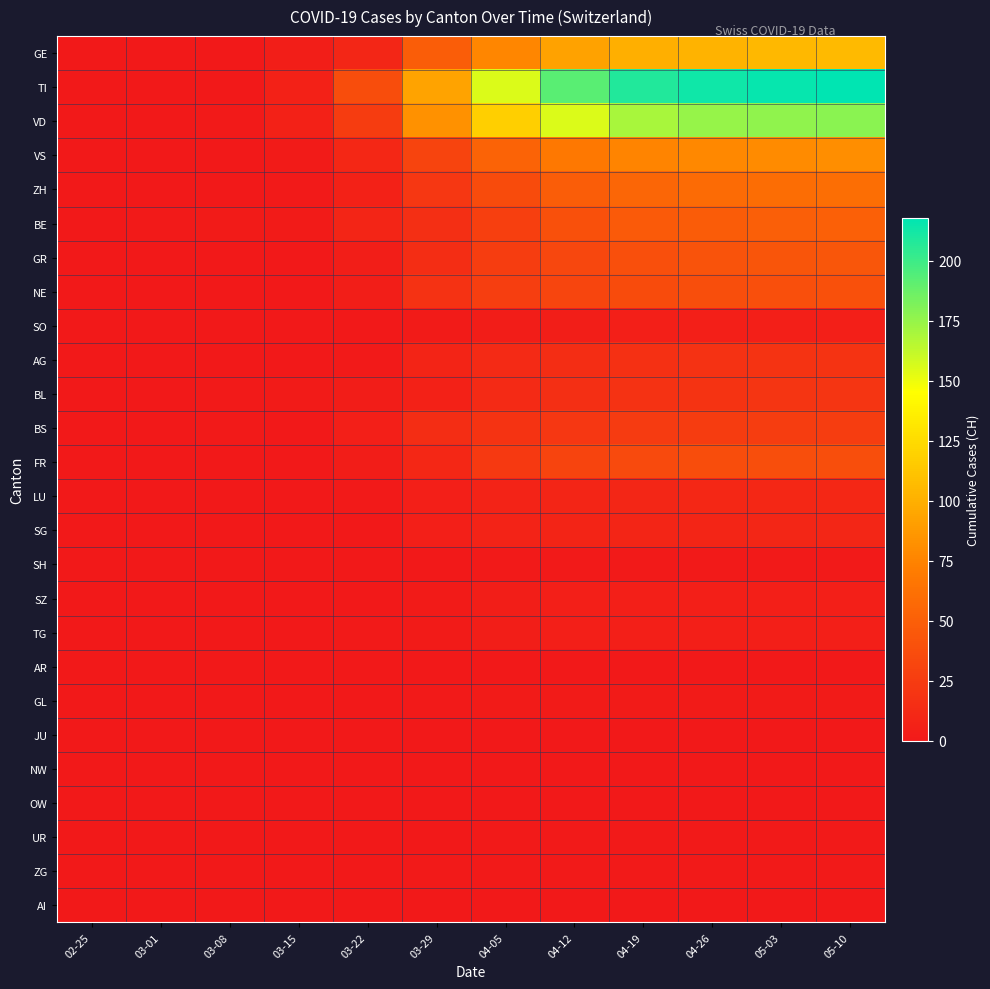

At which category does the chart reach its peak across all series?

05-10